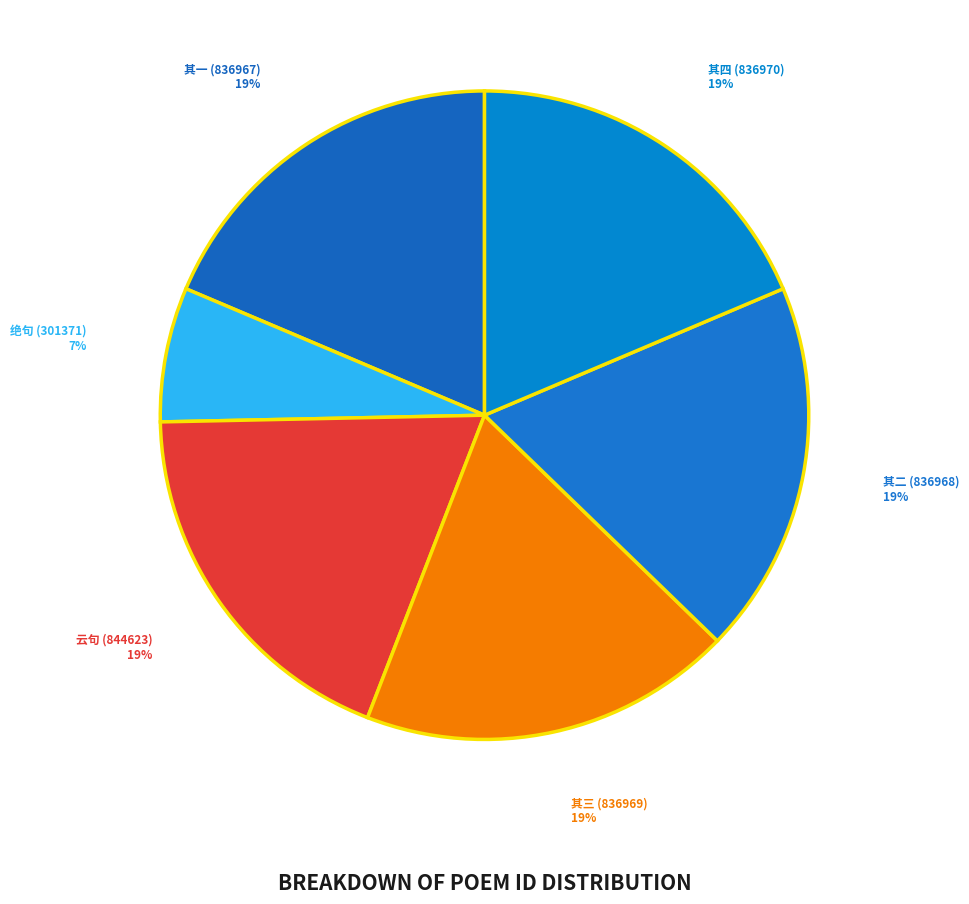

How many segments does this pie chart have?

6